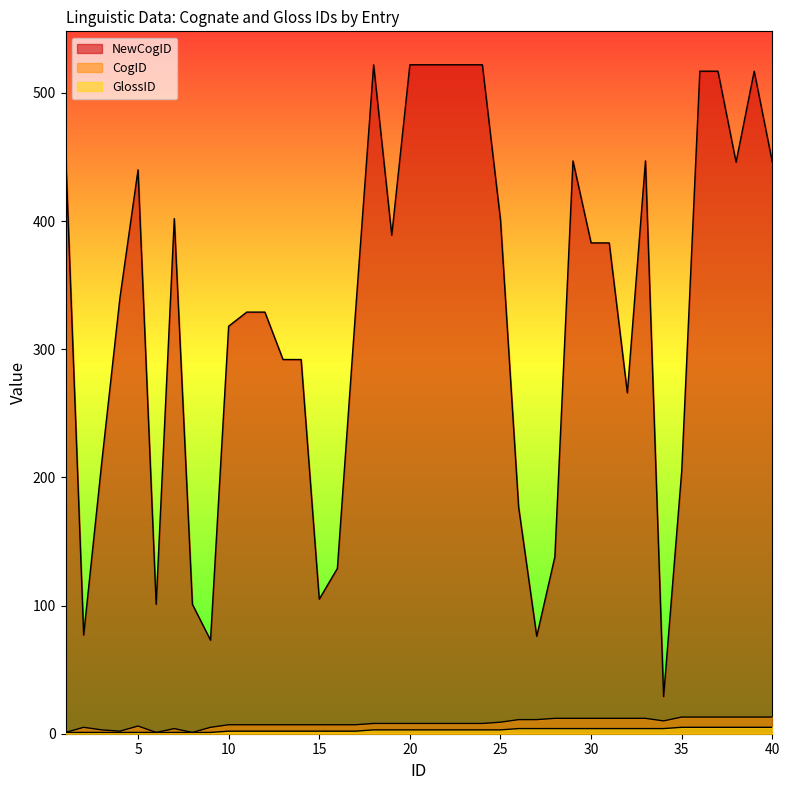

Which category has the lowest value in the NewCogID series?

34